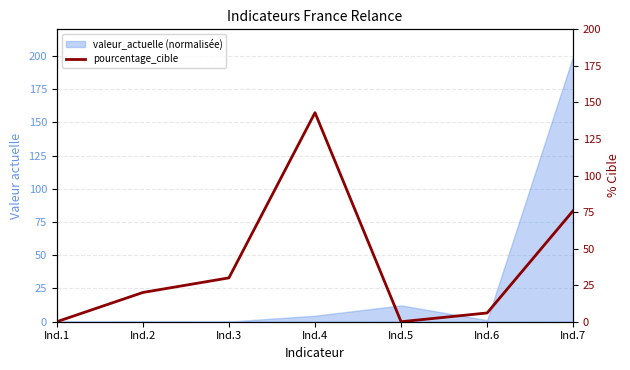

Reading left to right, extract all data points from this chart.

Ind.1=0	Ind.2=20	Ind.3=30	Ind.4=143	Ind.5=0	Ind.6=6	Ind.7=76